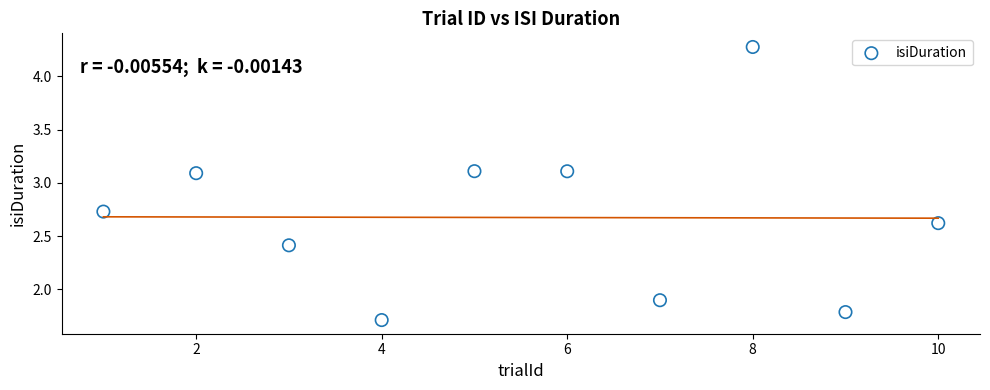

What Y value in the scatter plot is closest to 2?

1.9